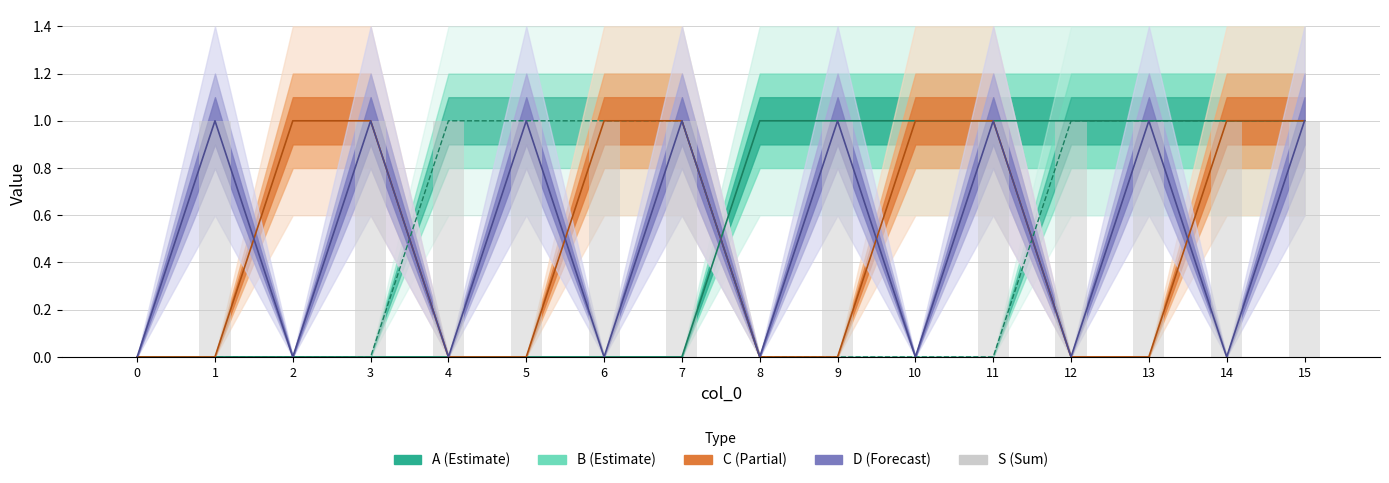

What is the greatest value displayed?

1